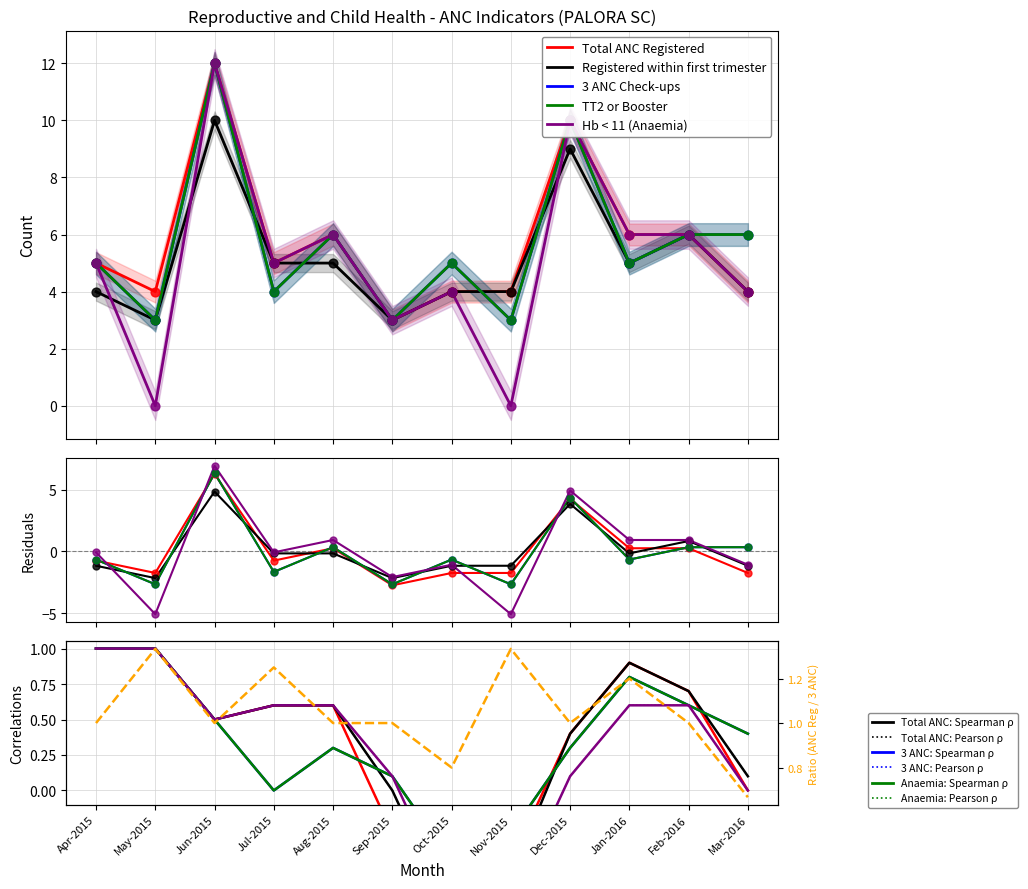

Is the value of TT2 or Booster at Nov-2015 greater than the value of Total ANC Registered at Nov-2015?

No